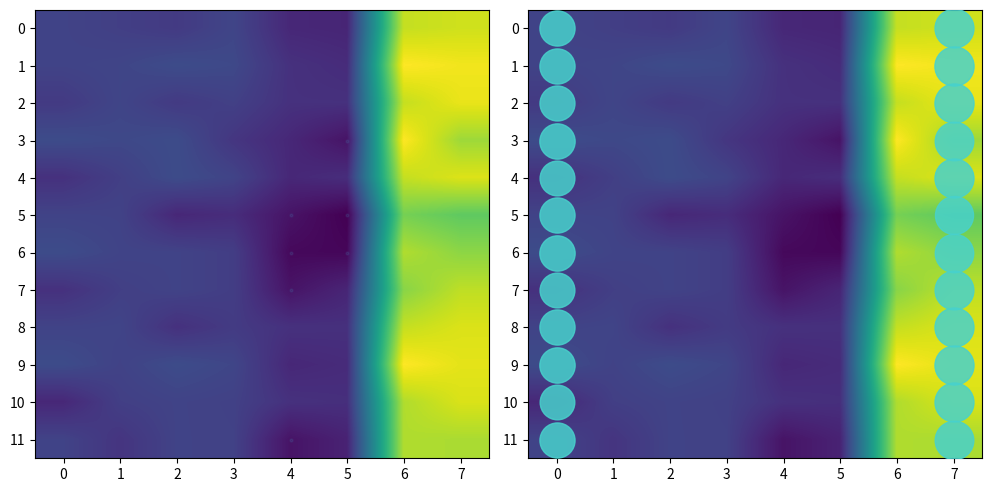

Read the 3 value at 2.

15.0